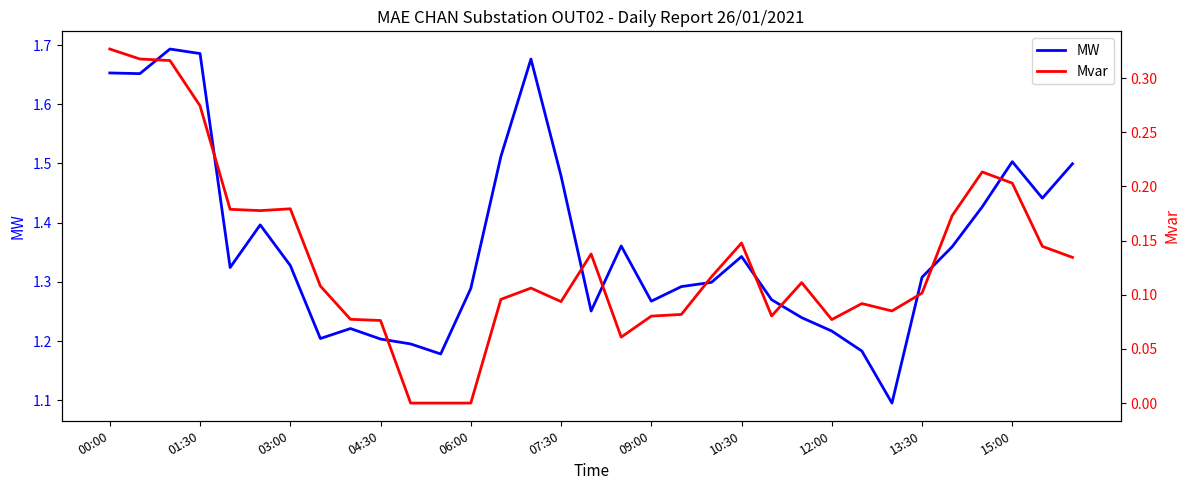

How many MW values are between 1 and 2?

33